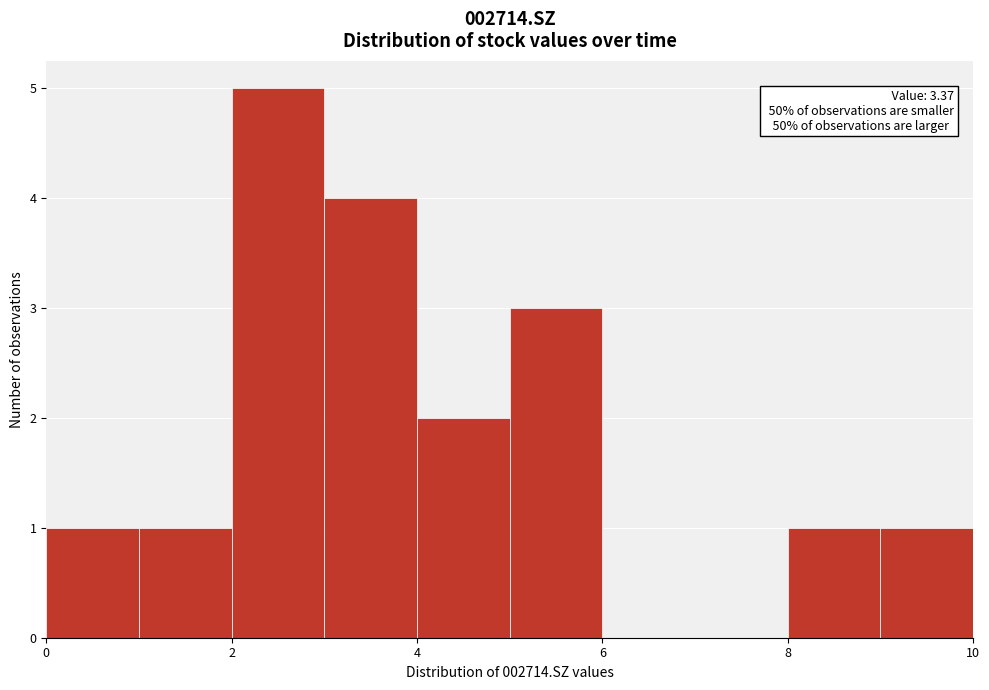

Which range on the x-axis has the tallest bar?

2 to 3